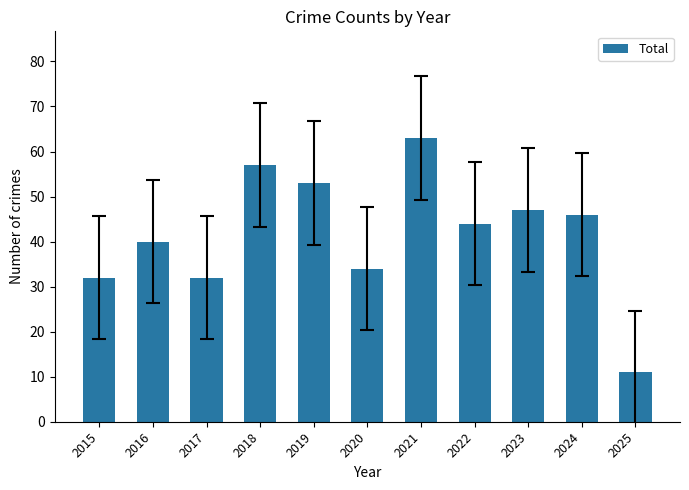

The chart shows a value of 21 at 2023. True or false?

False